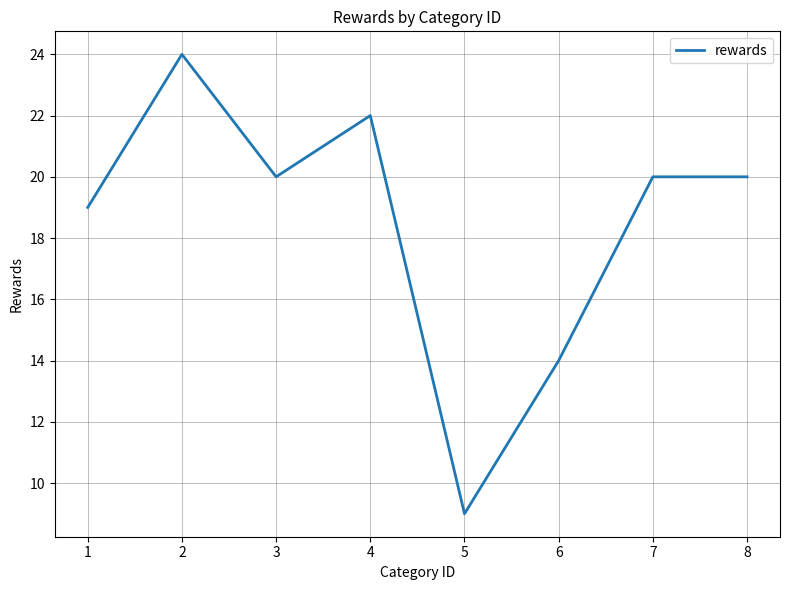

Which has a higher value, 7 or 5?

7